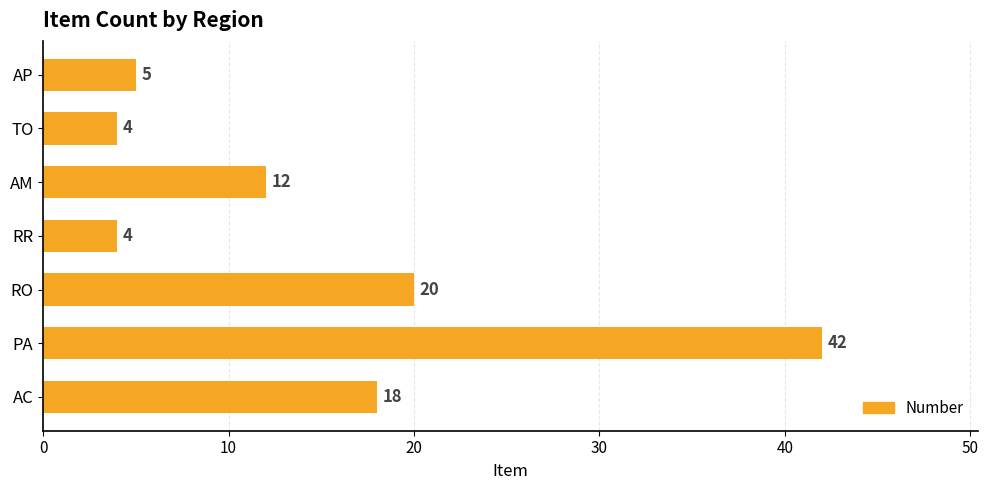

What is the change in value from AM to TO?

-8